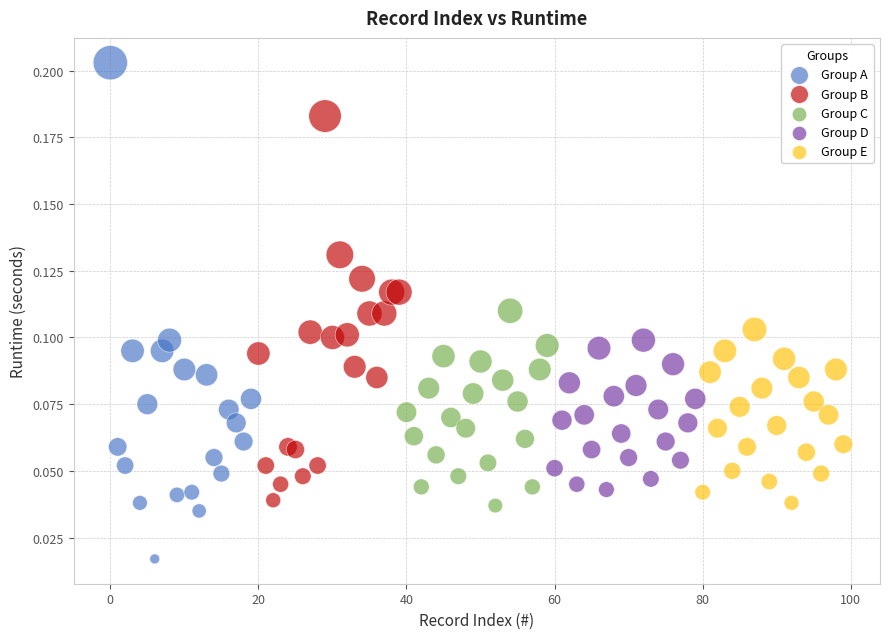

Which series reaches the minimum Y coordinate?

Group A